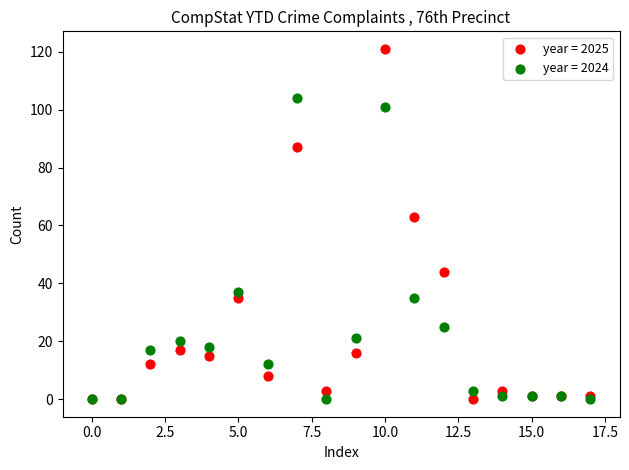

What are all the series names shown in the legend?

year = 2025, year = 2024